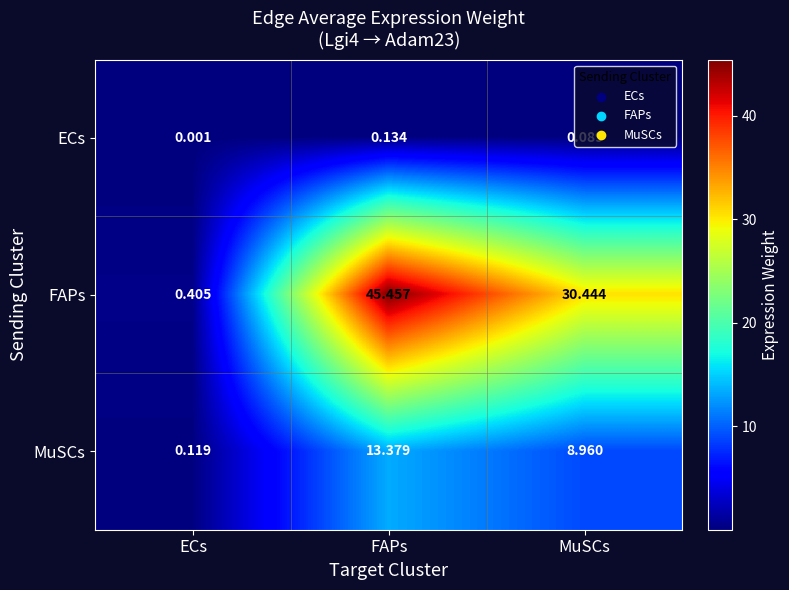

Which series has the largest total across all categories?

FAPs